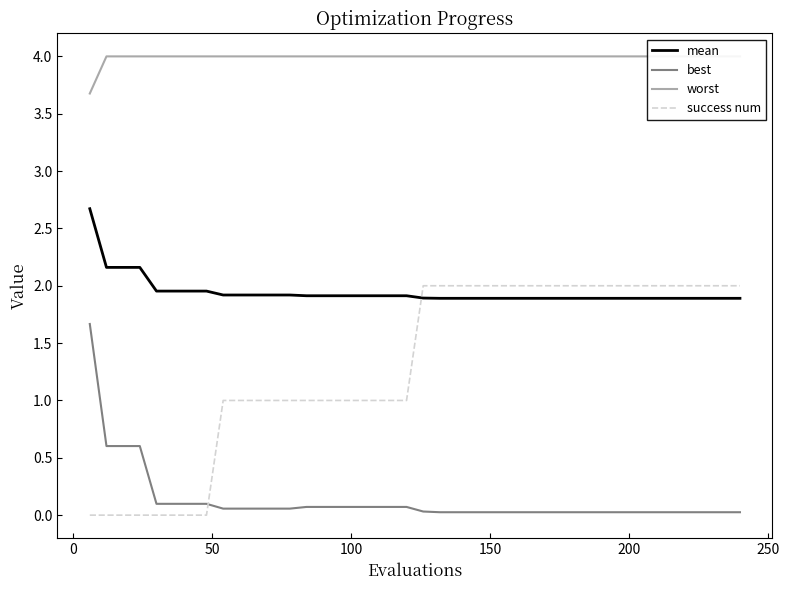

True or false: best and mean cross at least once.

False